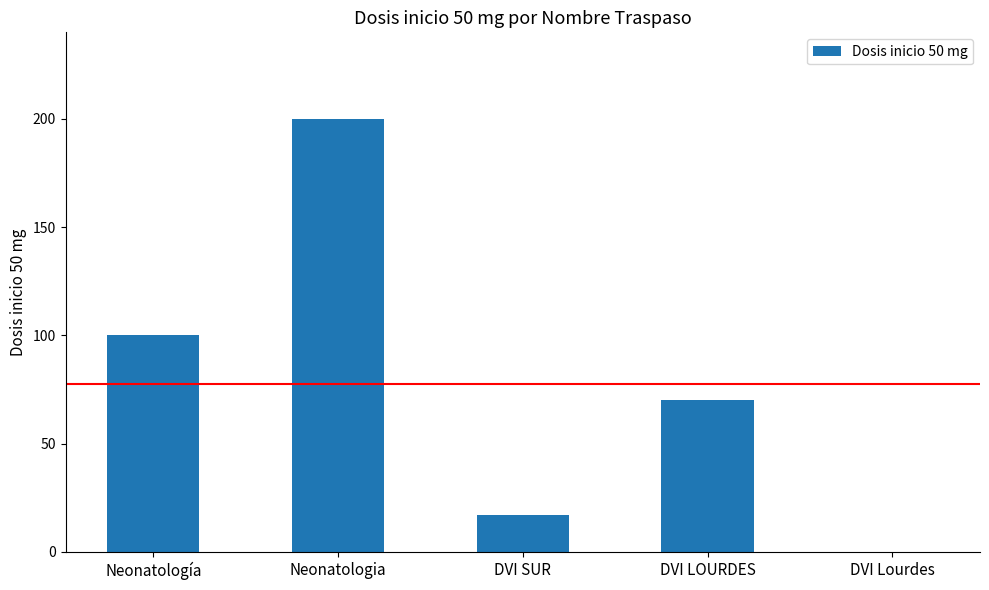

At which category does the chart reach its peak across all series?

Neonatologia